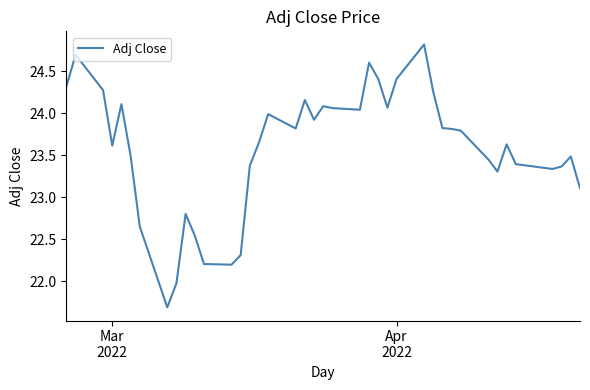

What is the difference between the maximum and minimum values?

3.1